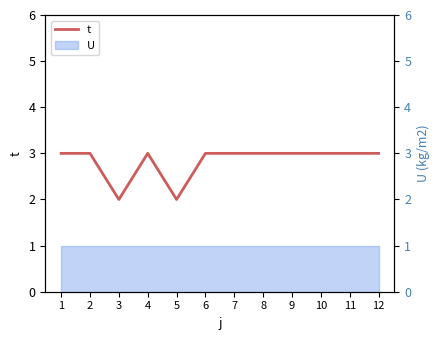

The value at 6 is 2. True or false?

False